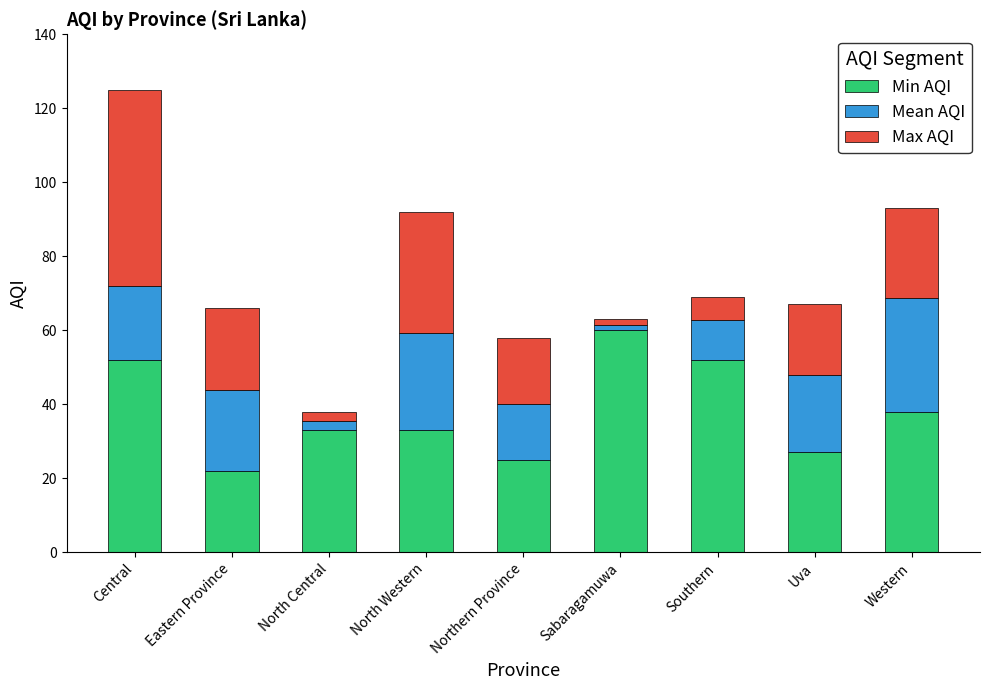

Where is Min AQI nearest to the value 41?

Western